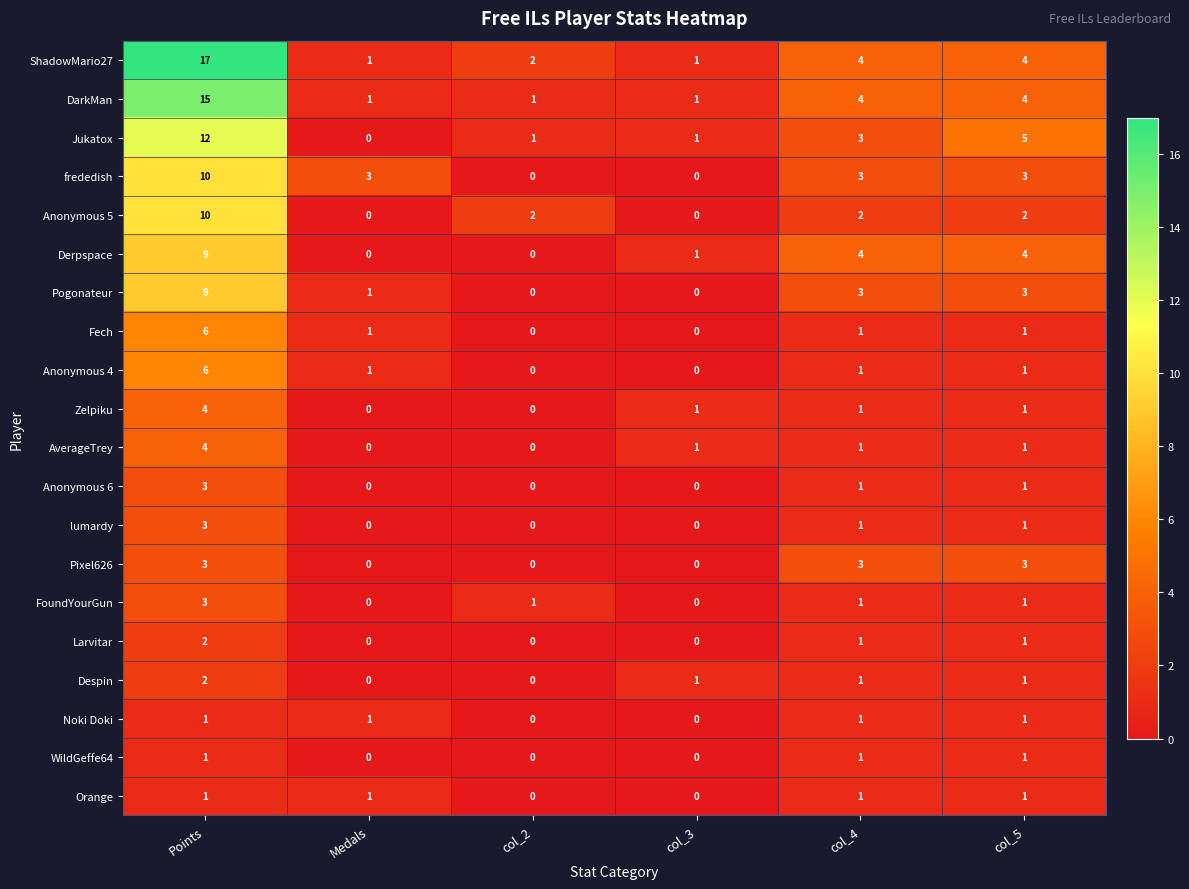

At how many categories does at least one series exceed 16?

1